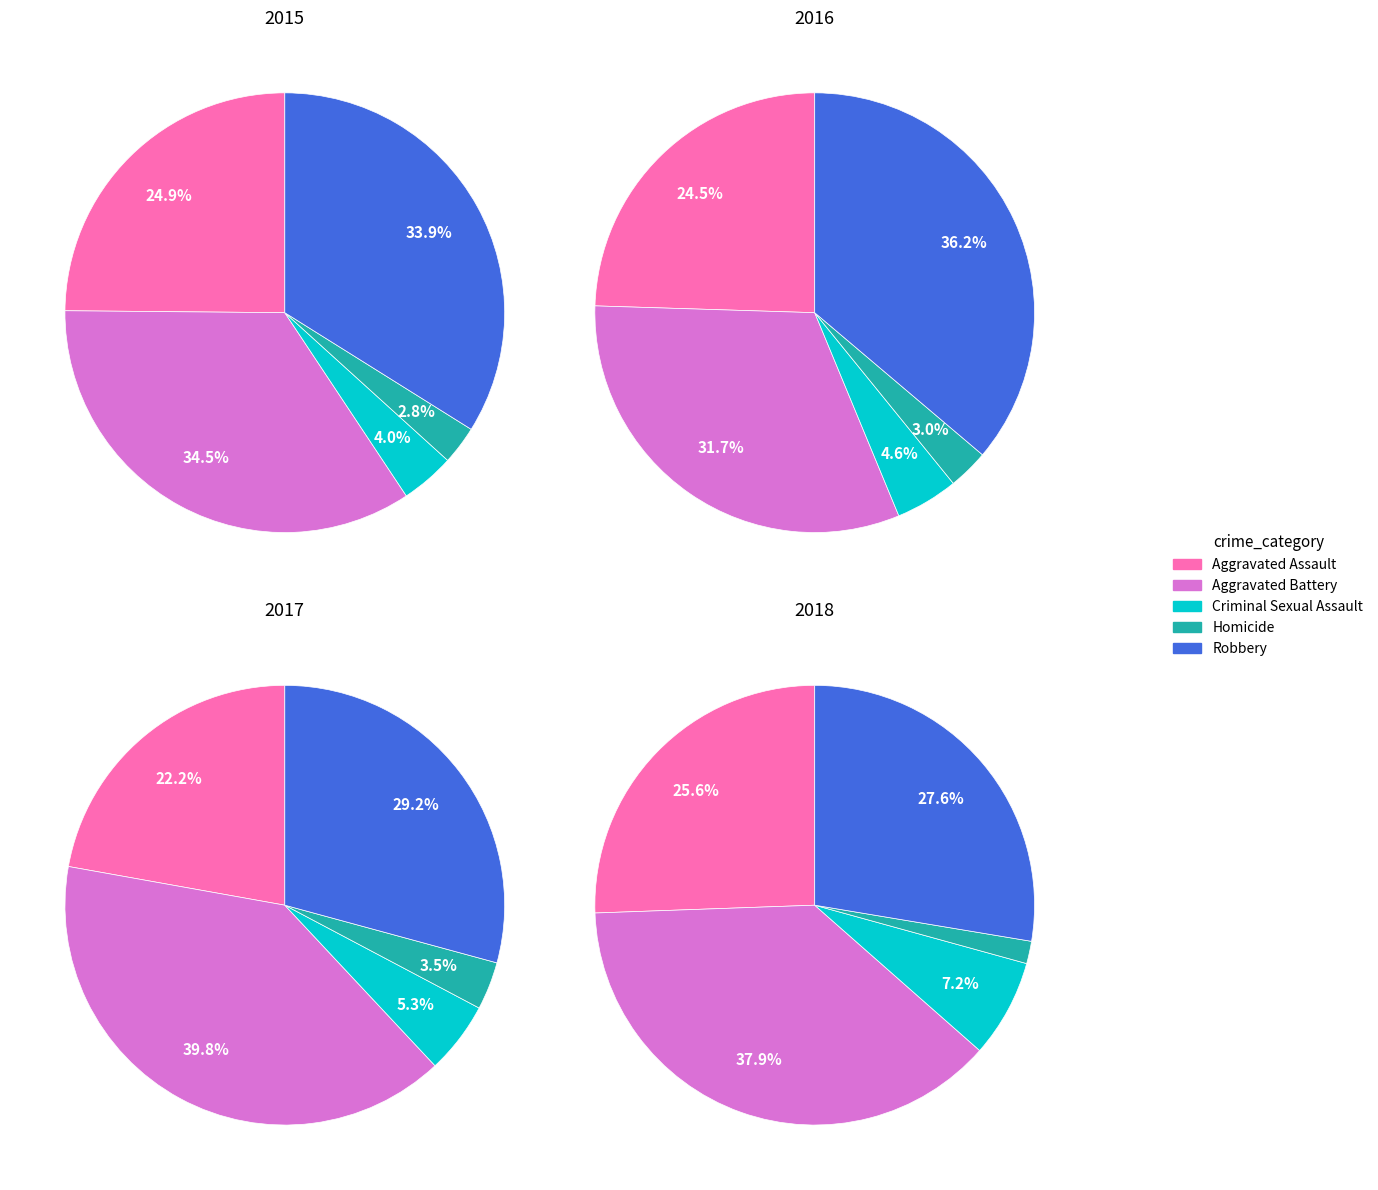

The Robbery slice represents 36% of the pie. True or false?

True